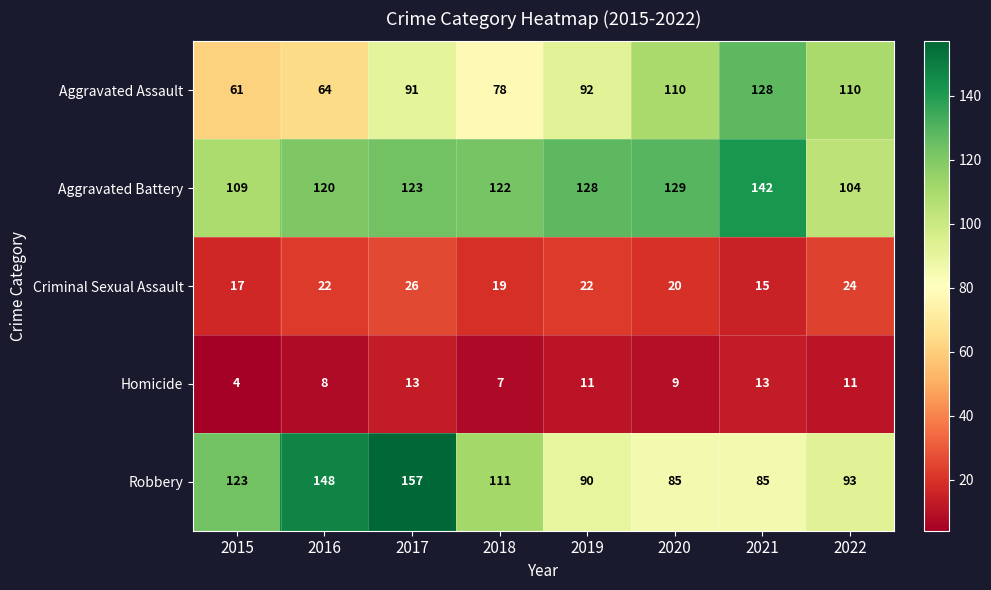

Which series has the largest range (max minus min)?

Robbery